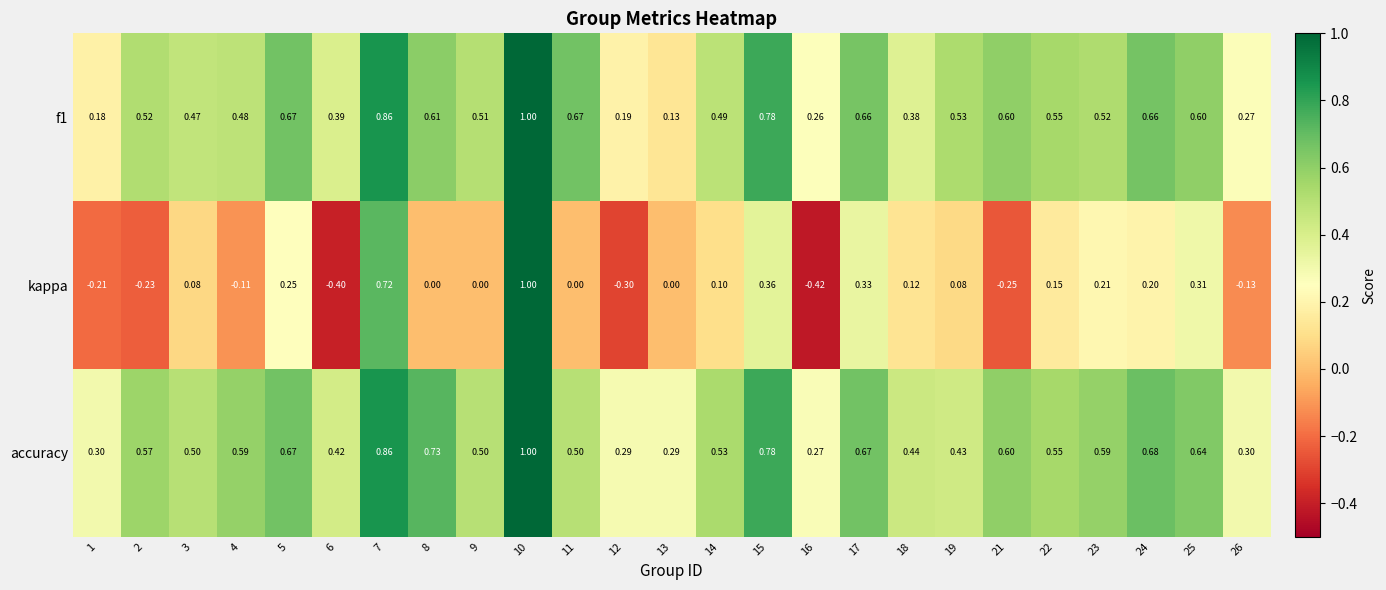

Which series has the widest spread of values?

kappa